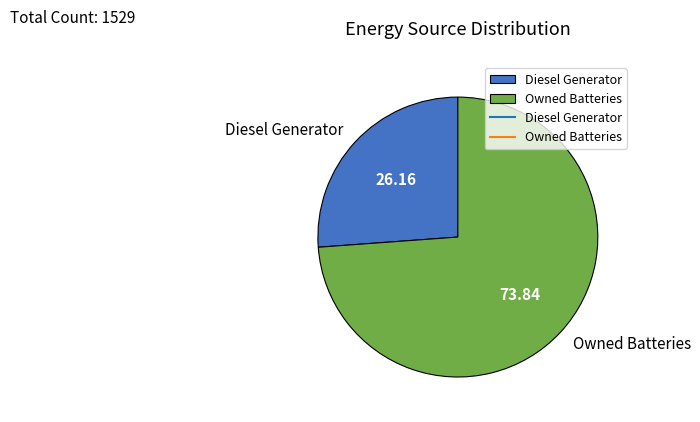

Combined, do Owned Batteries and Diesel Generator account for over 50%?

Yes